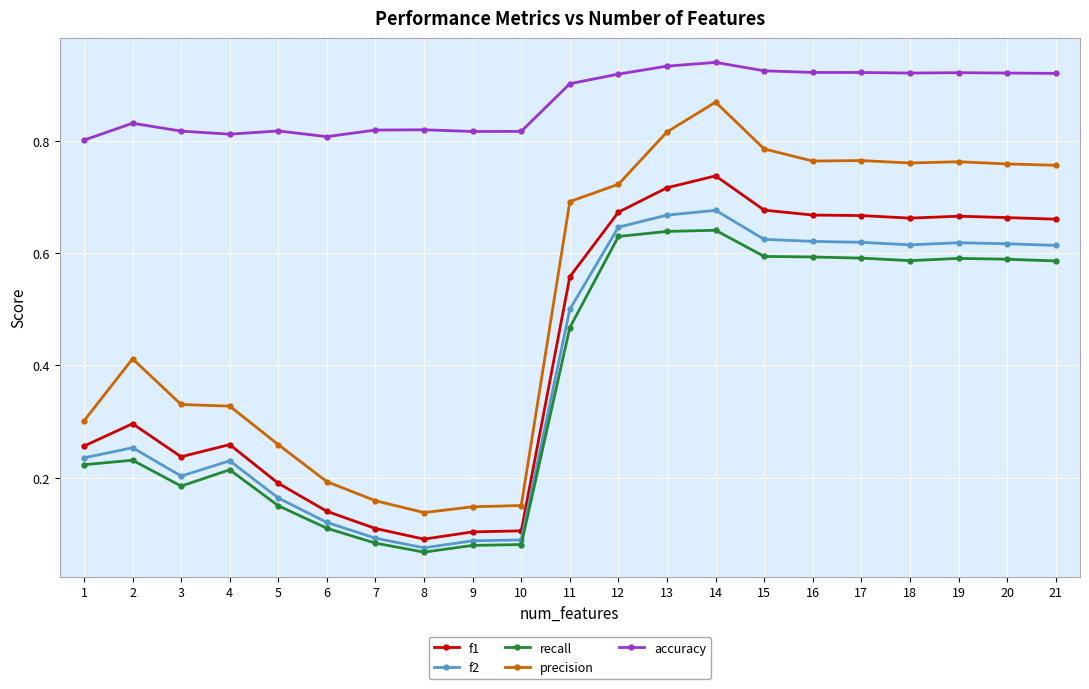

What is the sum of all recall values?

7.9